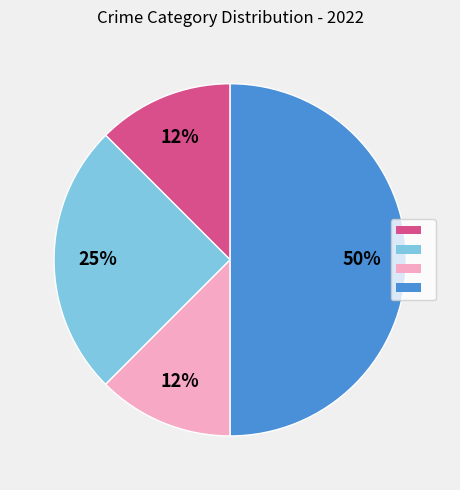

To the nearest percent, what is the average slice percentage?

25%